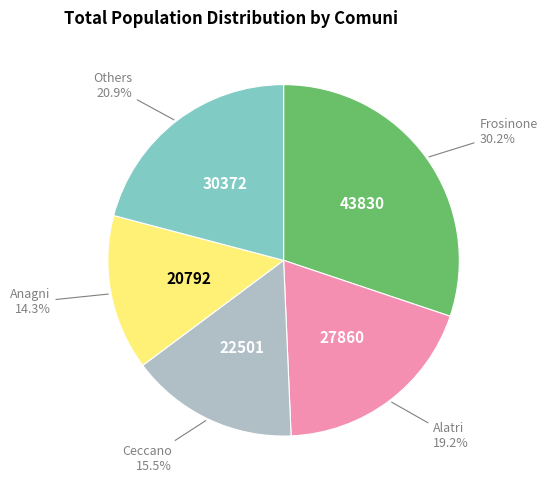

Is there any slice that represents more than half of the pie?

No